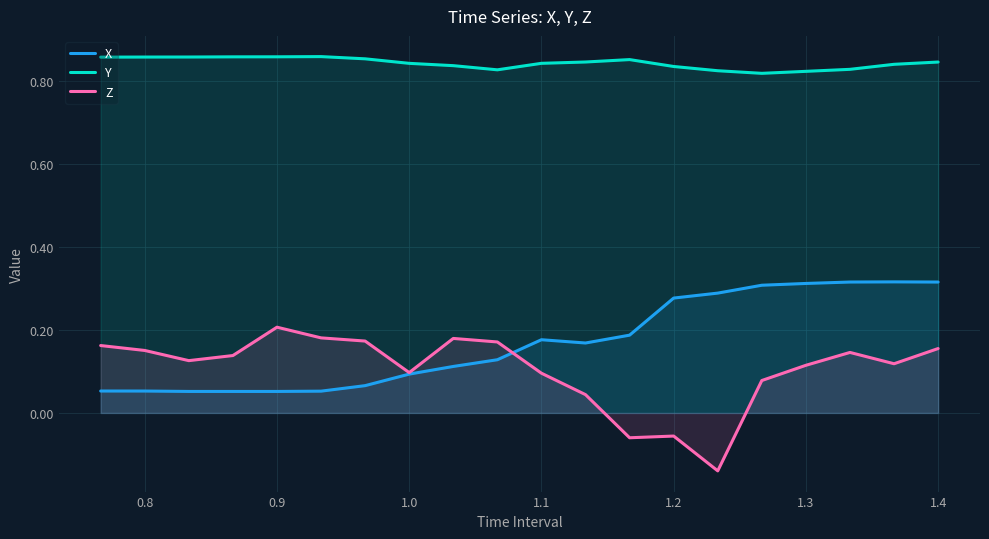

Which series has the largest total across all categories?

Y